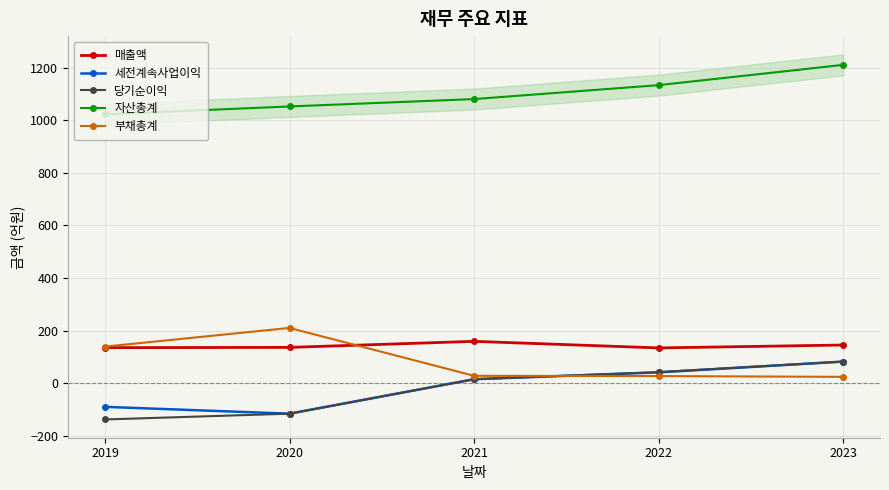

The value of 당기순이익 at 2021 is 25. True or false?

False